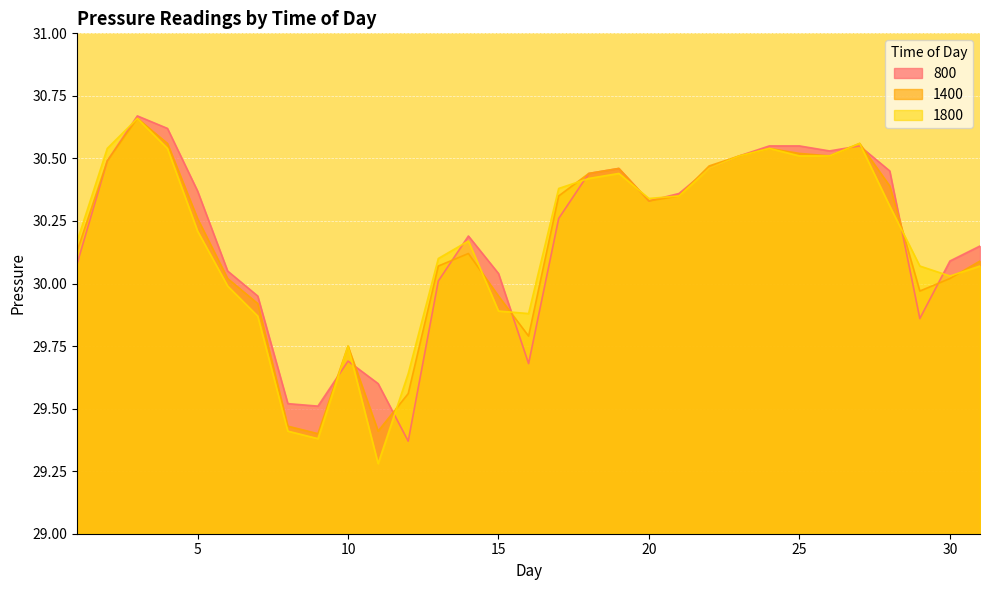

Where do 1800 and 800 first cross each other?

2 and 3